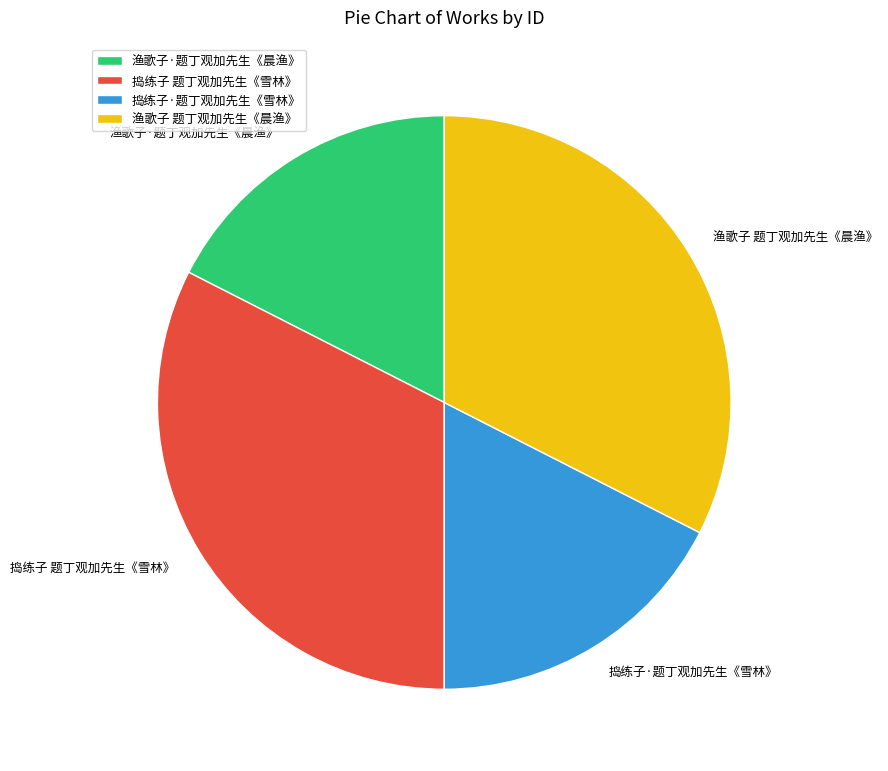

Between 捣练子·题丁观加先生《雪林》 and 渔歌子 题丁观加先生《晨渔》, which is larger?

渔歌子 题丁观加先生《晨渔》